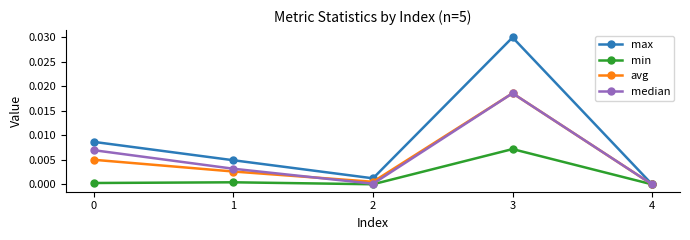

At 0, list the series in order from smallest to largest.

min, avg, median, max